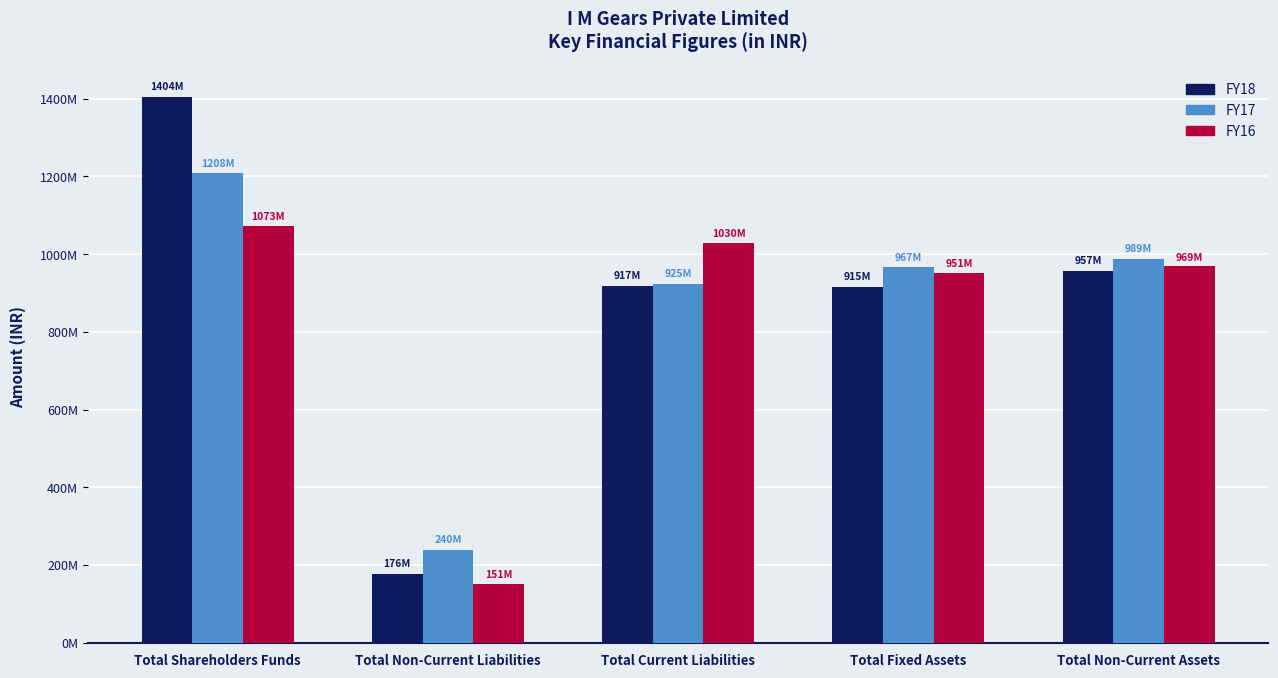

What is the label of the 3rd bar from the left?

Total Current Liabilities